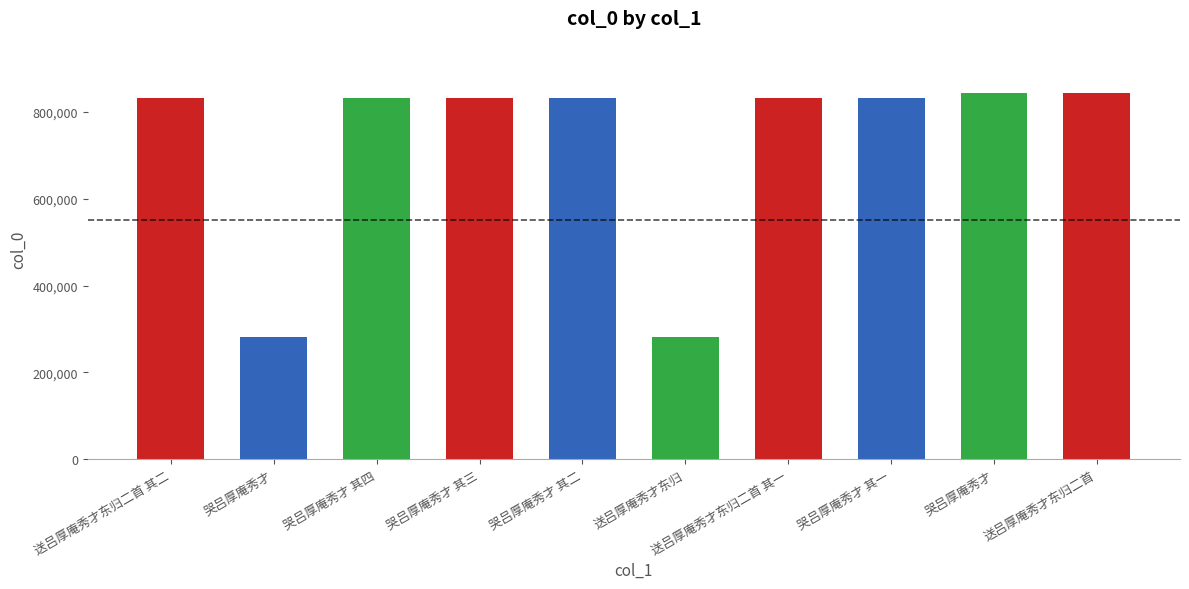

Is it true that the value at 送吕厚庵秀才东归二首 其二 is 1198487?

False